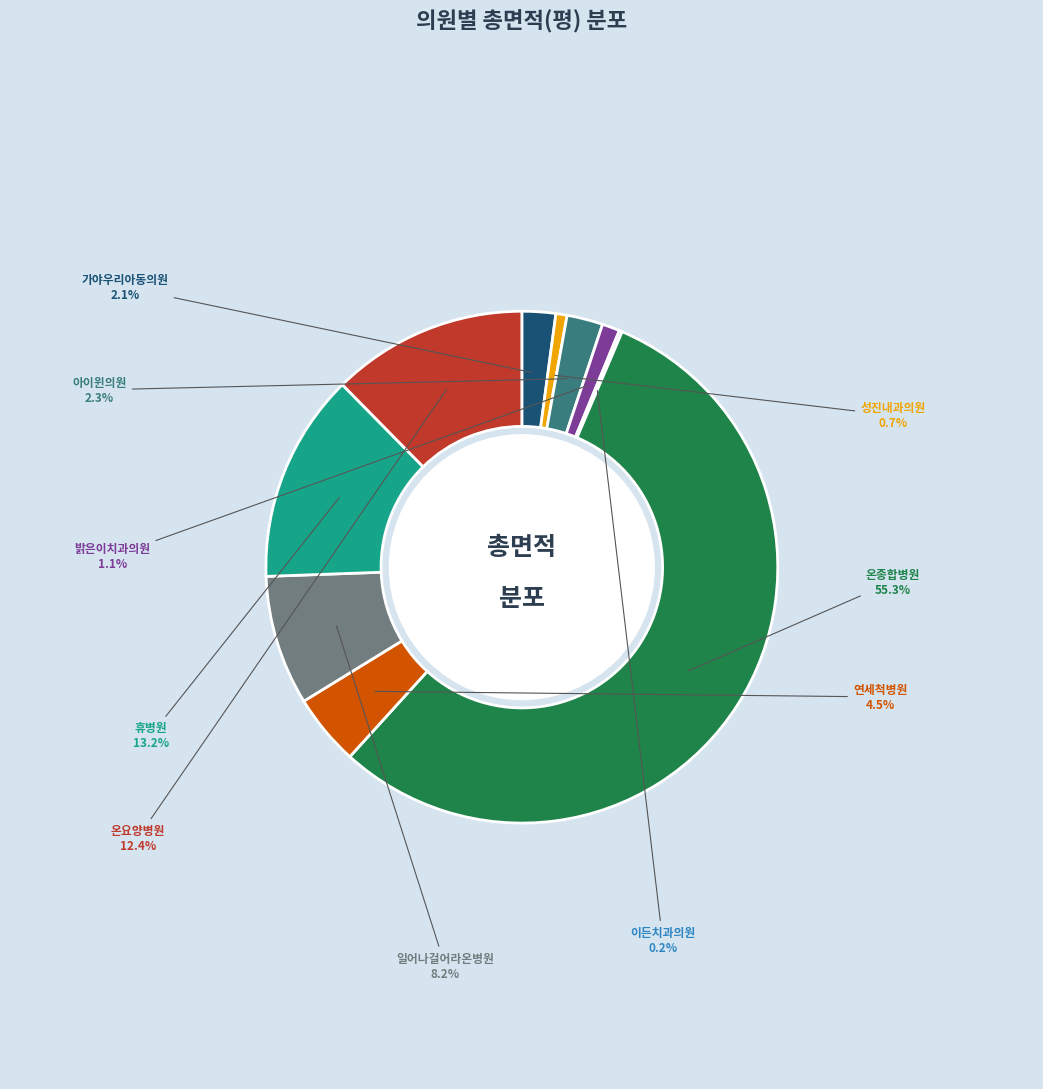

Does 온종합병원 account for over 50% of the chart?

Yes